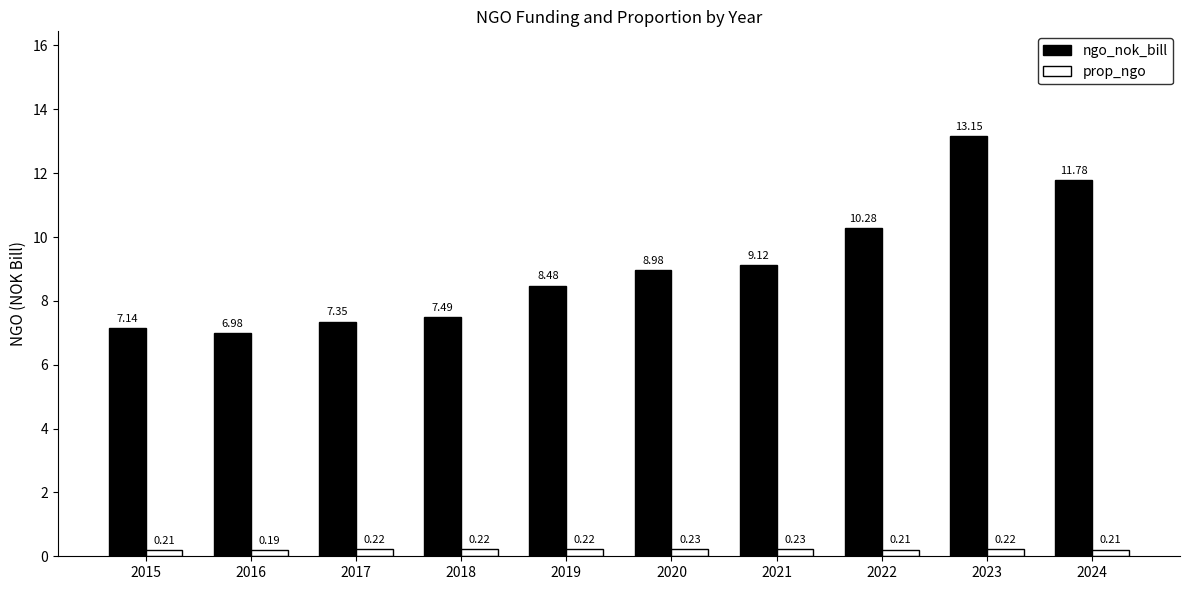

Between 2015 and 2017, which series saw the biggest shift?

ngo_nok_bill